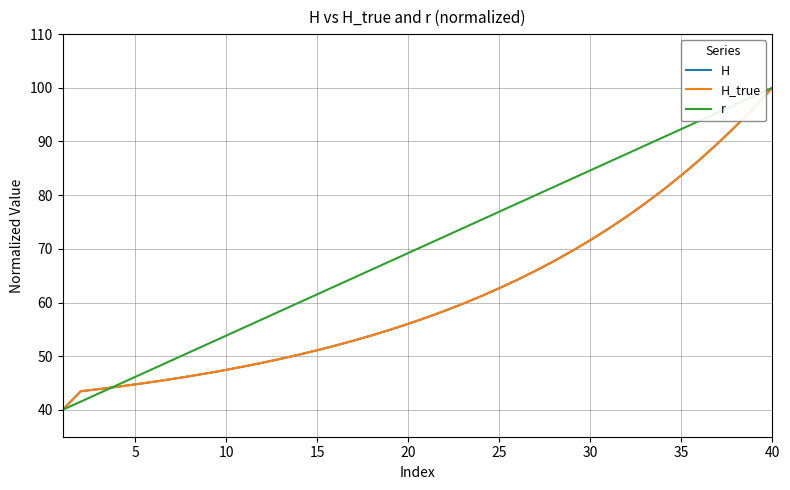

What is the maximum value shown in the chart?

100.0